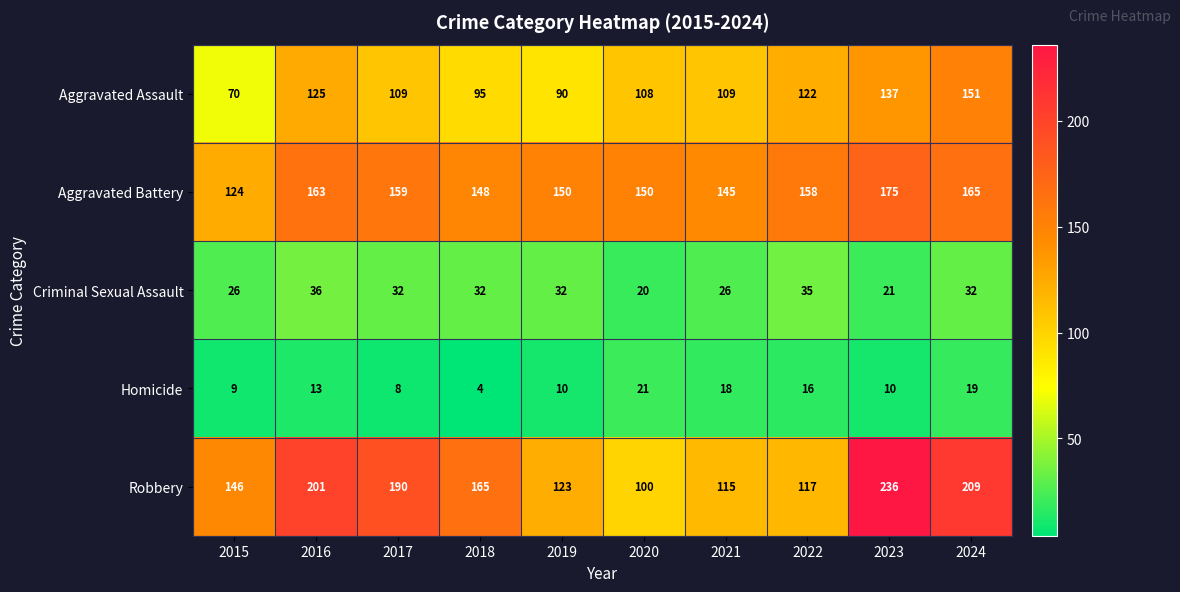

At how many categories does at least one series exceed 115?

10